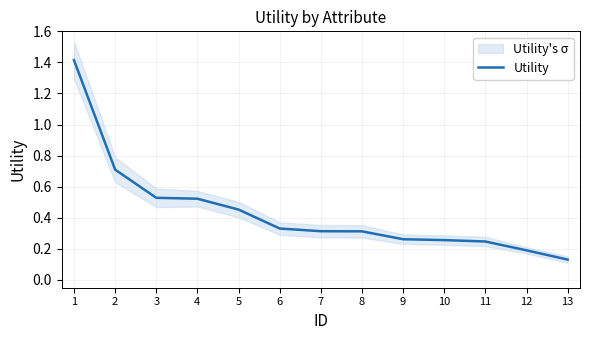

What is the smallest value displayed?

0.1